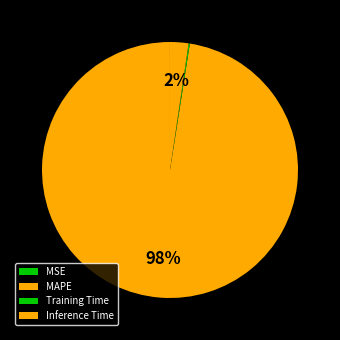

What is the change in value from MSE to Training Time?

+0.1